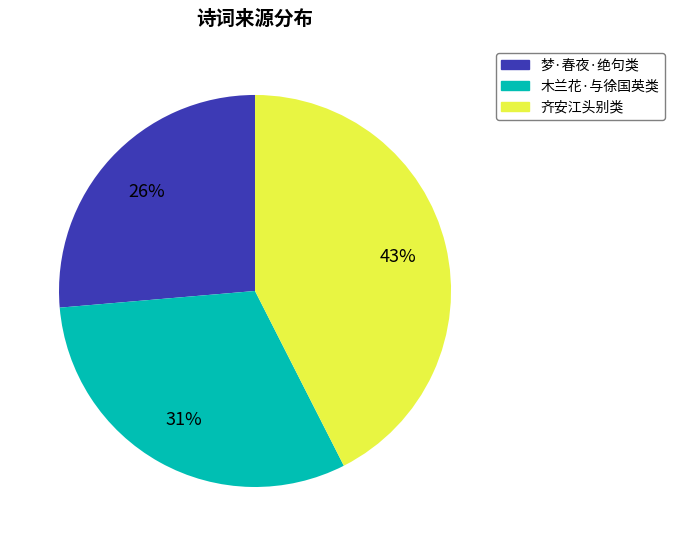

Is there a majority slice in this chart?

No